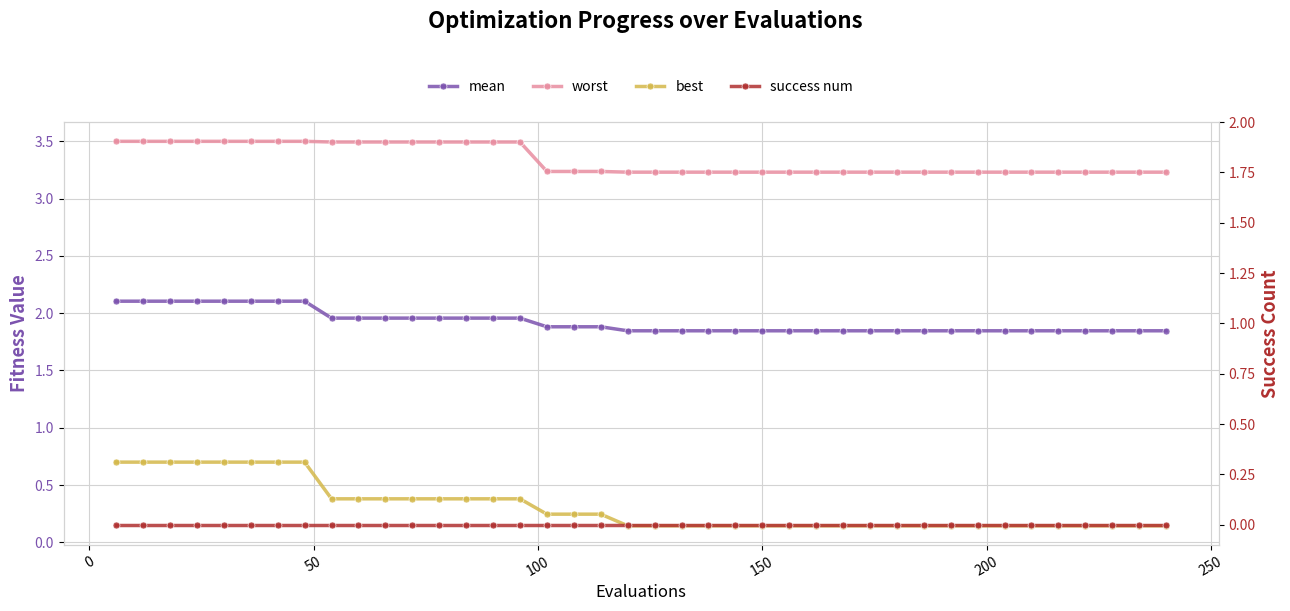

What is the minimum value for mean?

1.8